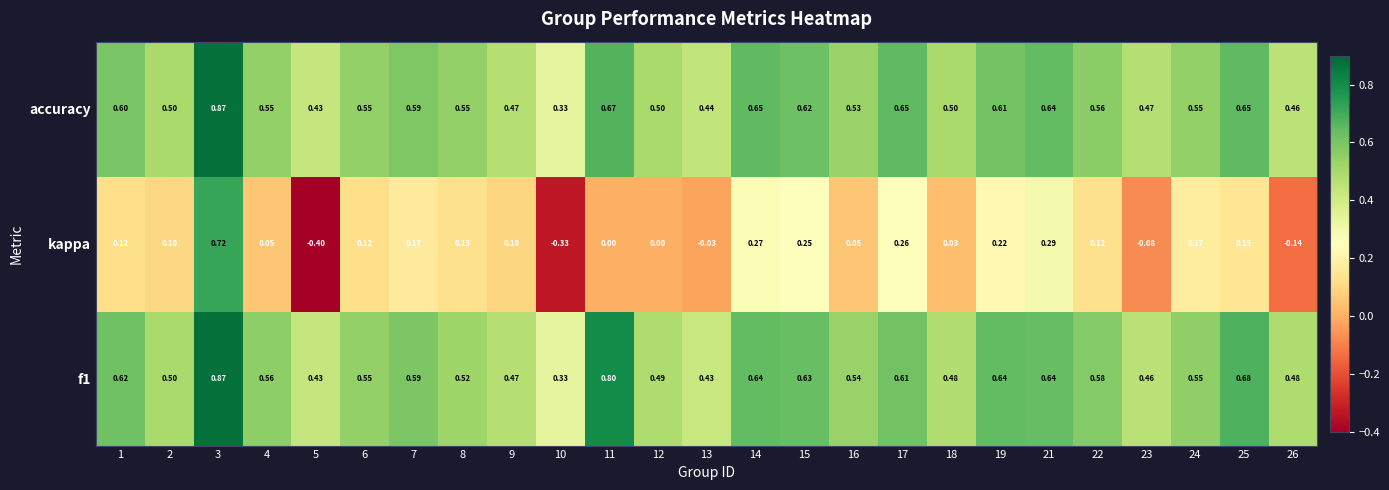

Is the value of kappa at 4 greater than the value of accuracy at 19?

No